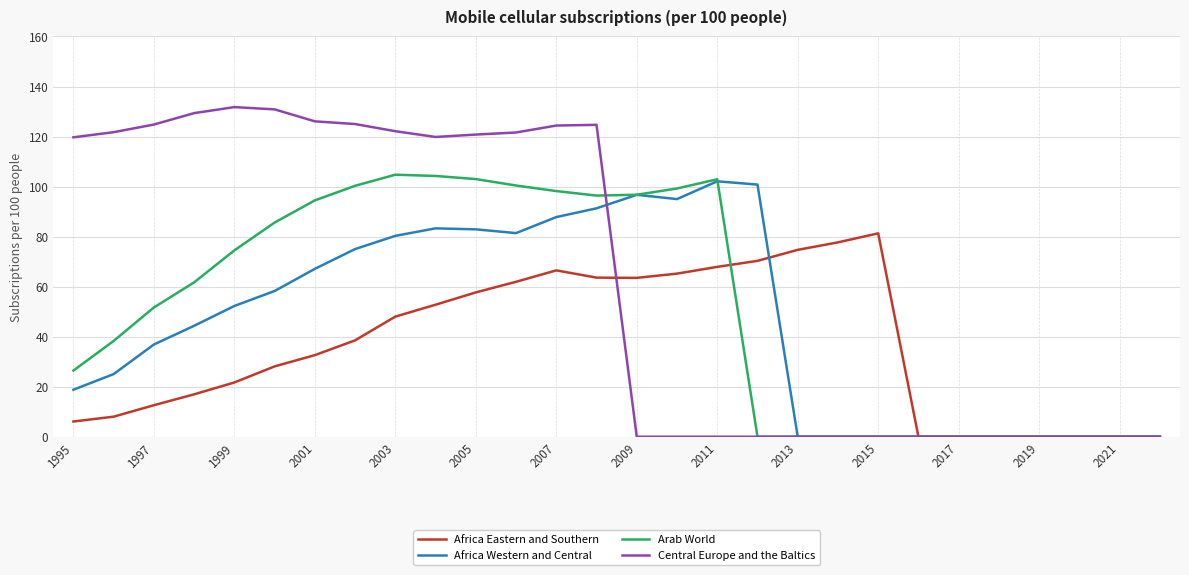

What is the highest value of the Africa Western and Central series?

102.1